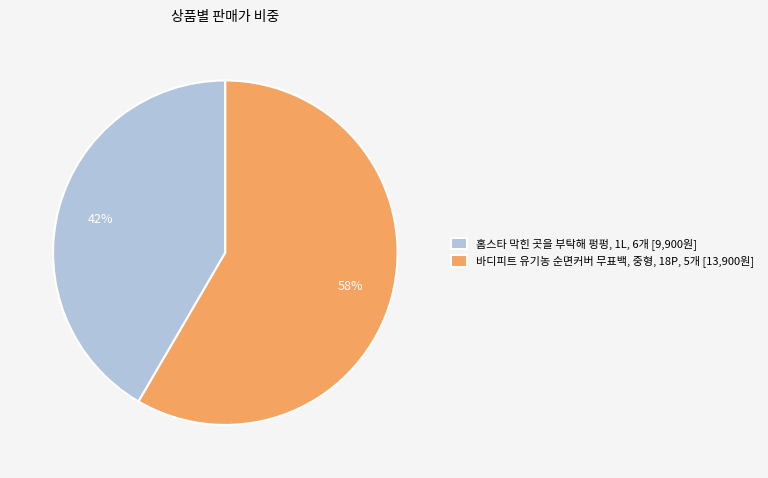

Count the number of slices in the pie.

2